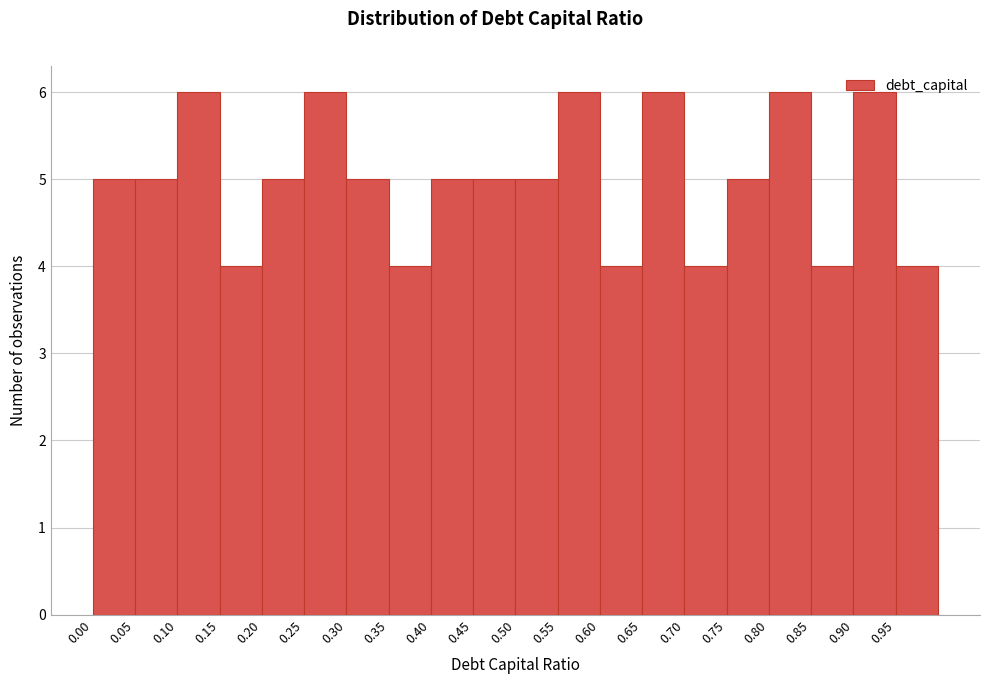

Reading left to right, list every bar in this chart as the range it spans on the x-axis followed by its height. The values are not printed on the chart, so give them approximately, as read against the axis.

0.00 to 0.05: 5
0.05 to 0.10: 5
0.10 to 0.15: 6
0.15 to 0.20: 4
0.20 to 0.25: 5
0.25 to 0.30: 6
0.30 to 0.35: 5
0.35 to 0.40: 4
0.40 to 0.45: 5
0.45 to 0.50: 5
0.50 to 0.55: 5
0.55 to 0.60: 6
0.60 to 0.65: 4
0.65 to 0.70: 6
0.70 to 0.75: 4
0.75 to 0.80: 5
0.80 to 0.85: 6
0.85 to 0.90: 4
0.90 to 0.95: 6
0.95 to 1.00: 4